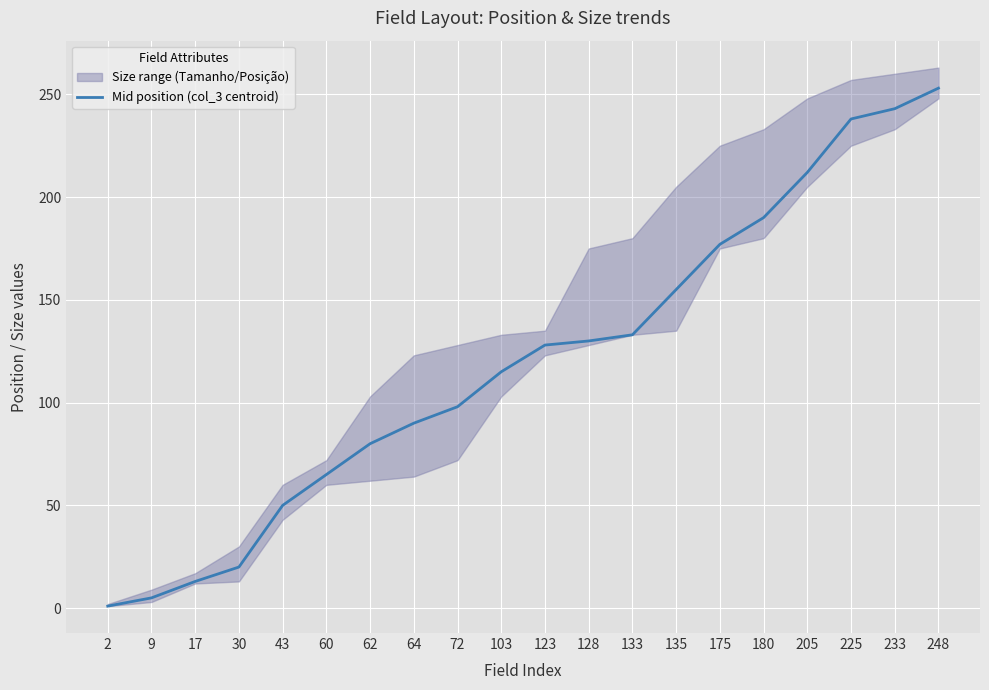

At which label does the data first exceed 128?

128